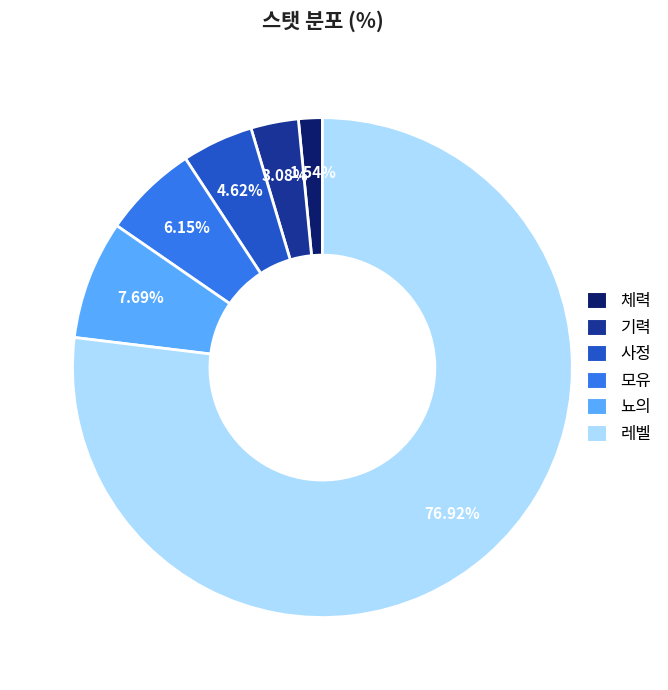

How many slices are in this pie chart?

6